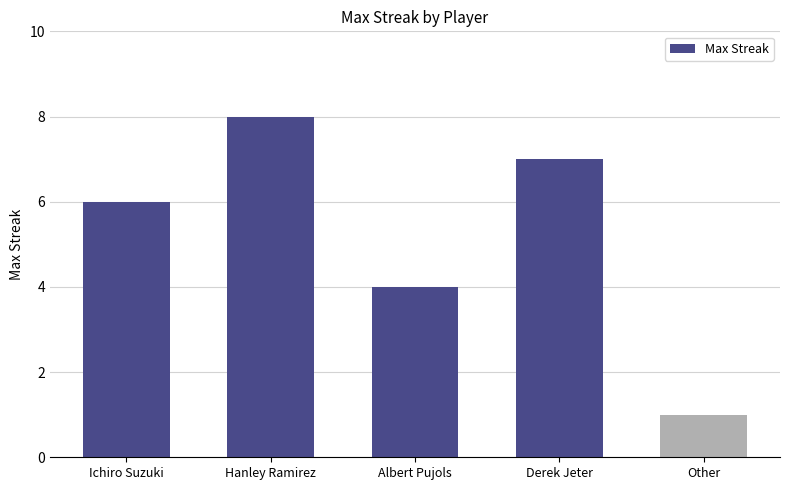

Which label corresponds to the smallest value in the chart?

Other